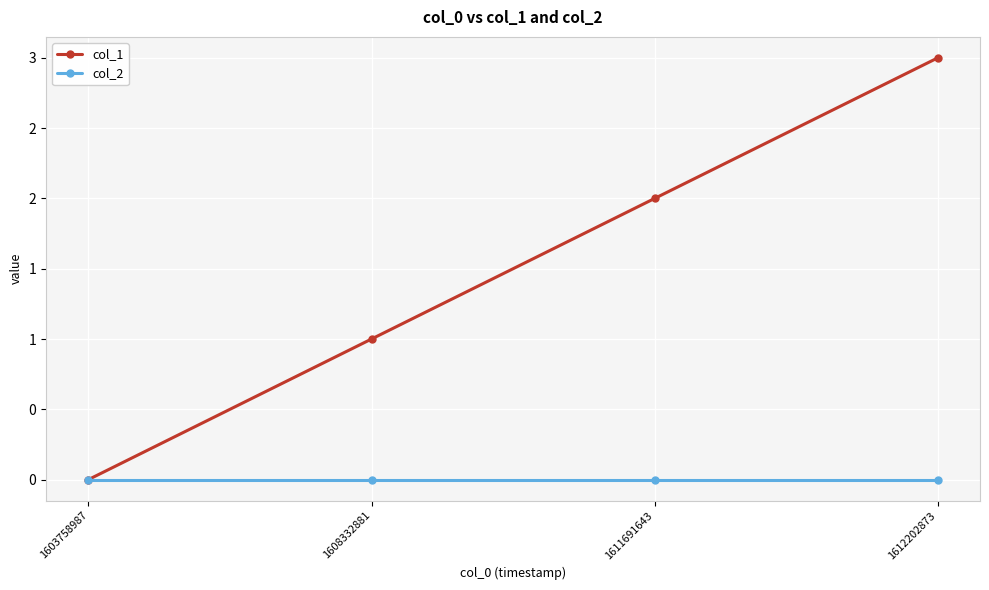

Count the col_1 values in the range 1 to 3.

3